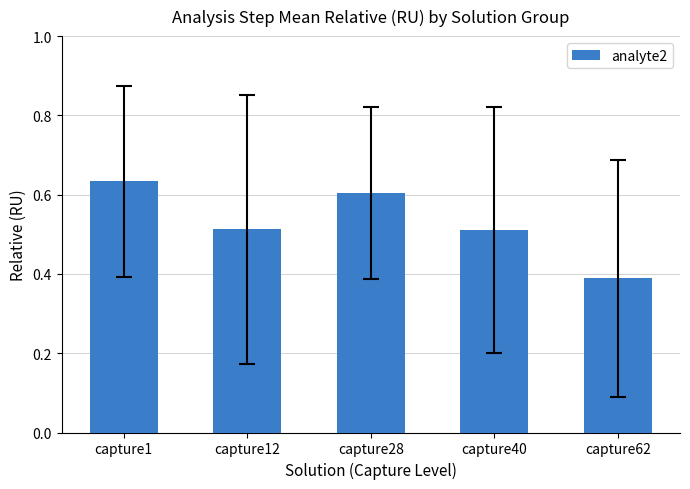

Where is the data nearest to the value 0?

capture62